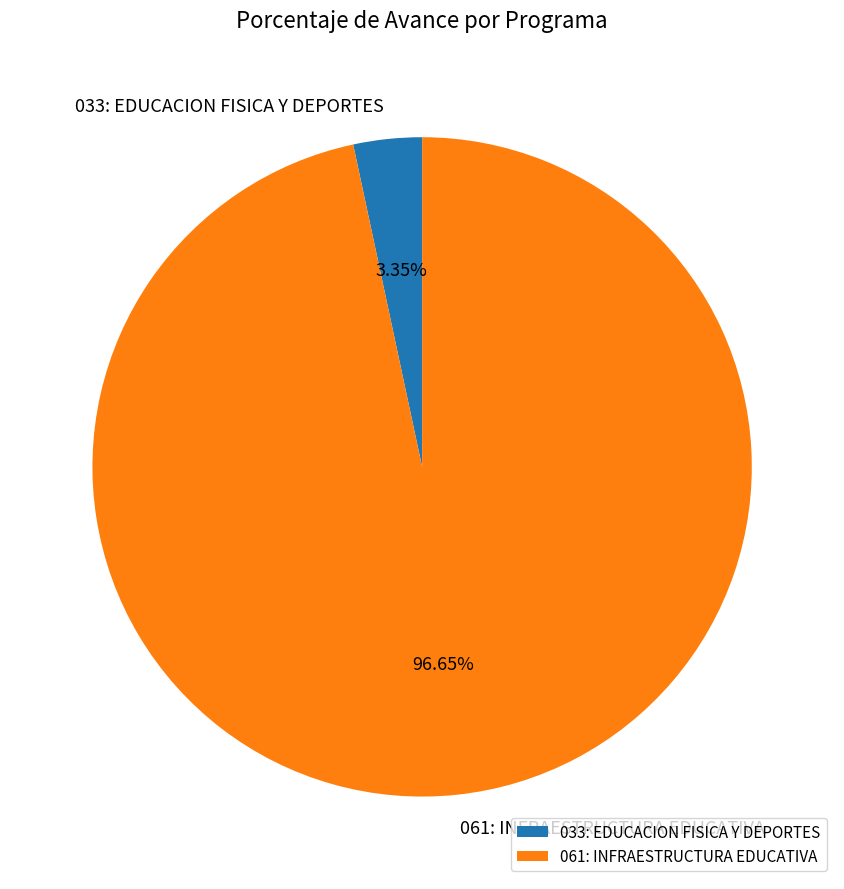

Is there a majority slice in this chart?

Yes